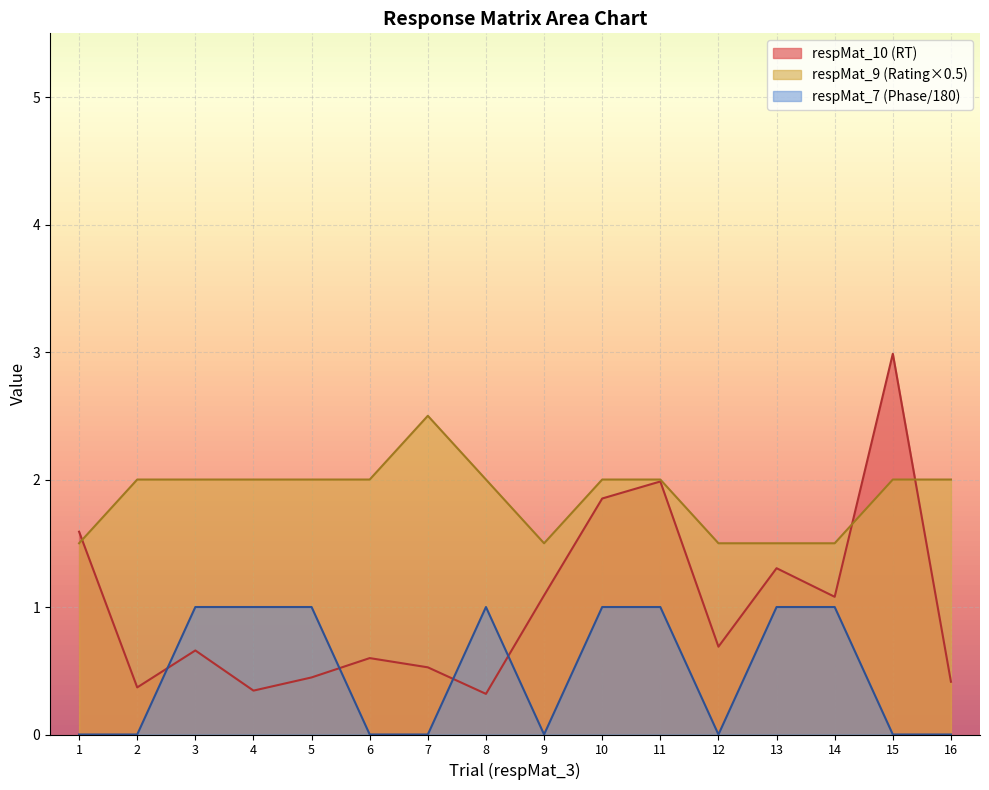

At 8, list the series in order from largest to smallest.

respMat_9 (Rating×0.5), respMat_7 (Phase/180), respMat_10 (RT)